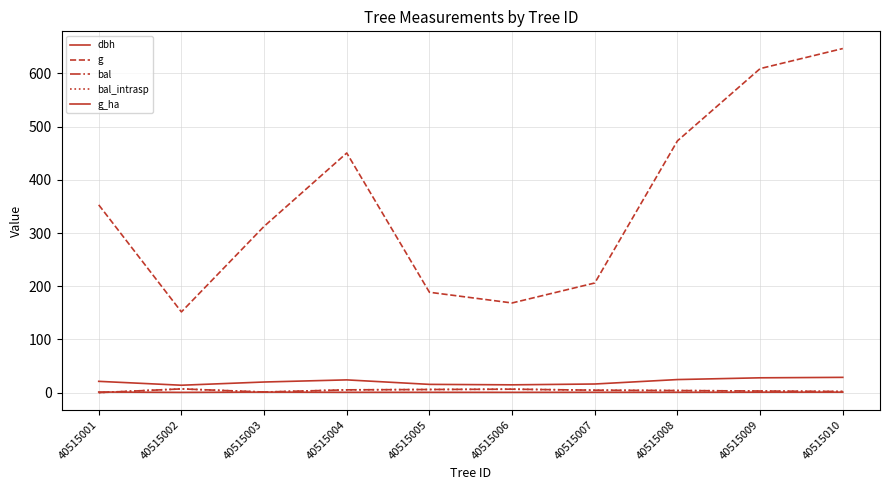

Which series has the largest range (max minus min)?

g